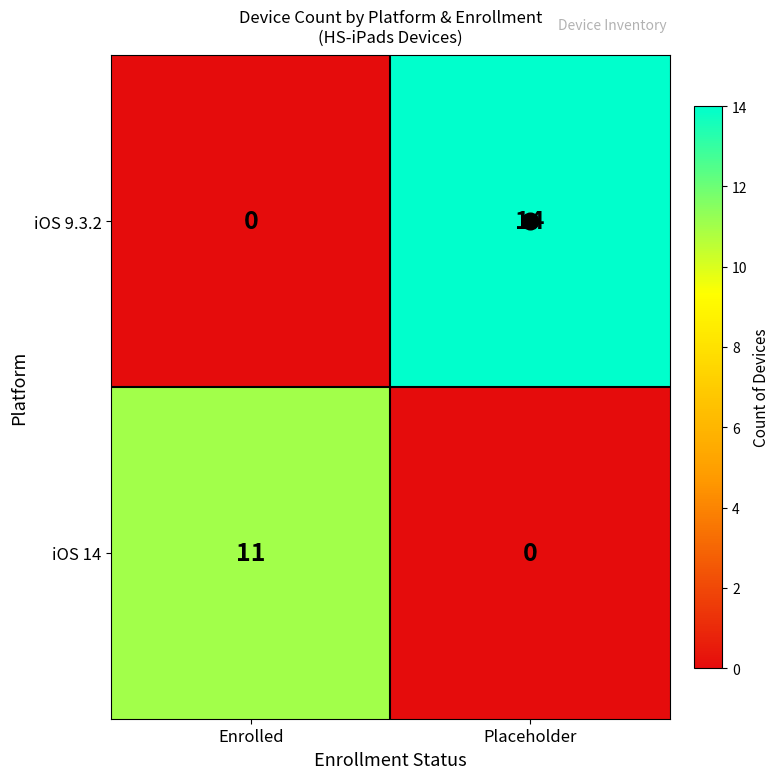

Between Enrolled and Placeholder, which series saw the biggest shift?

iOS 9.3.2